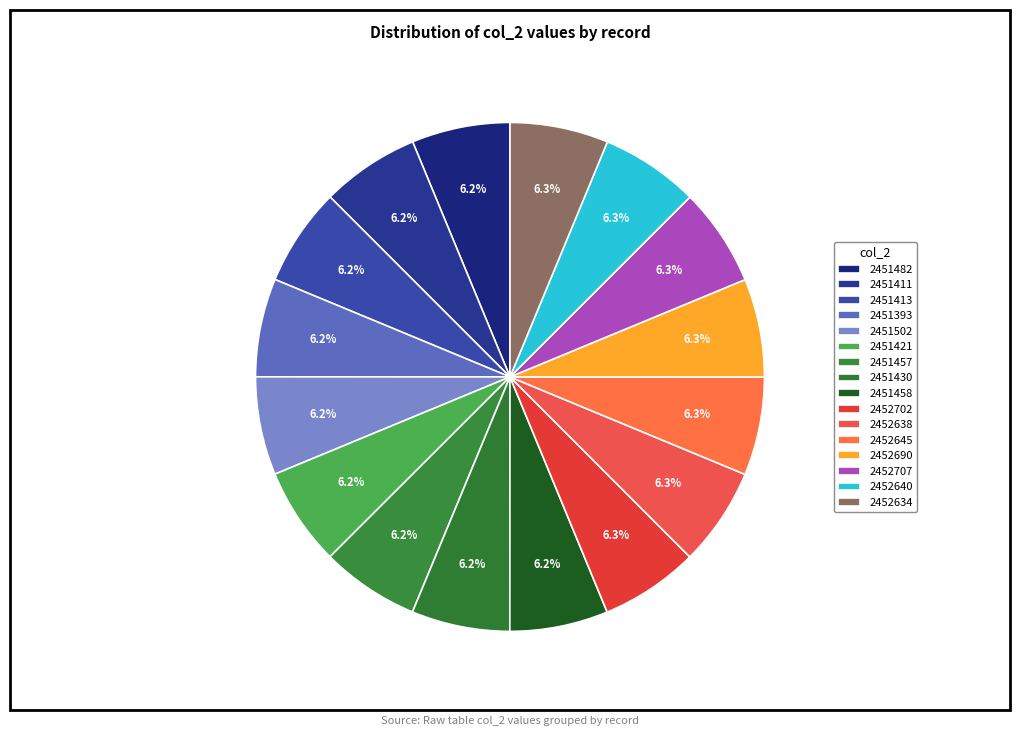

How many slices are in this pie chart?

16